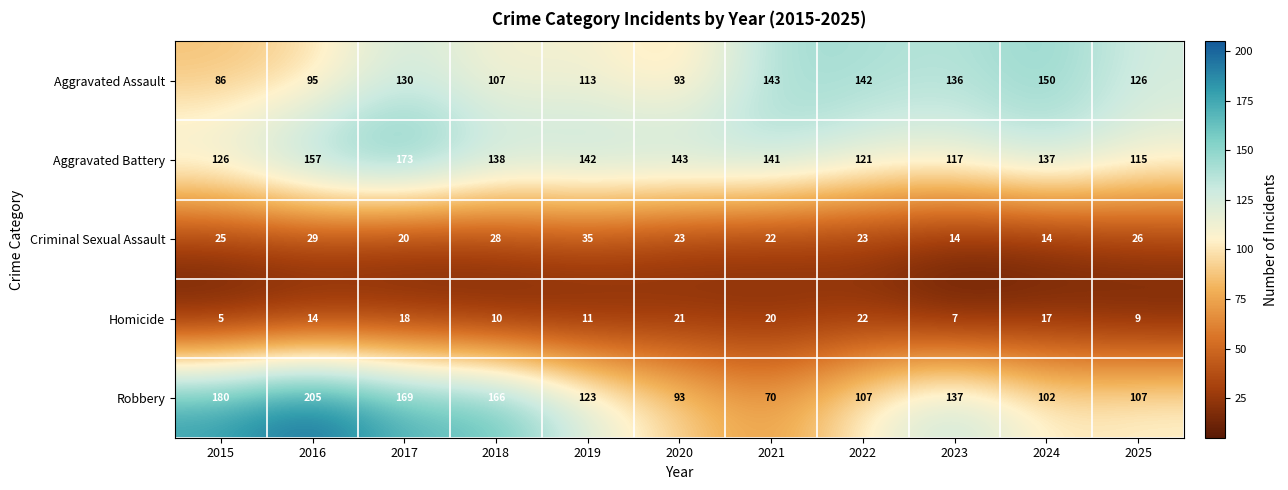

At 2021, list the series in order from largest to smallest.

Aggravated Assault, Aggravated Battery, Robbery, Criminal Sexual Assault, Homicide